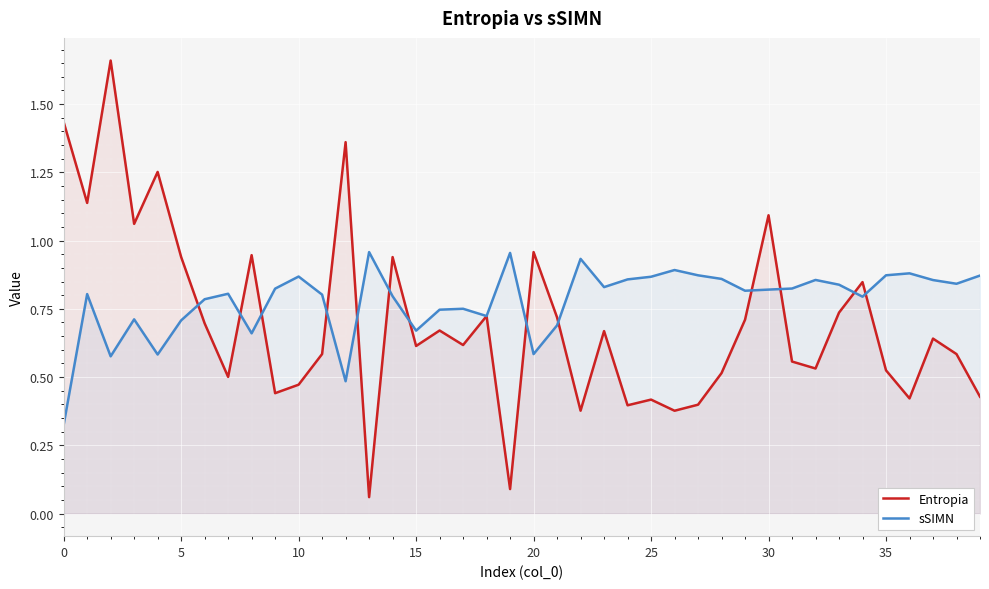

List the series in order of their overall mean, lowest first.

Entropia, sSIMN